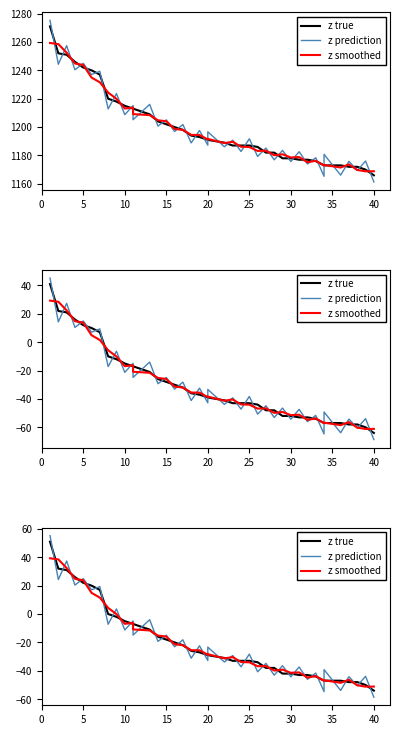

After their last crossing, which series has the higher values: z smoothed or z true?

z smoothed